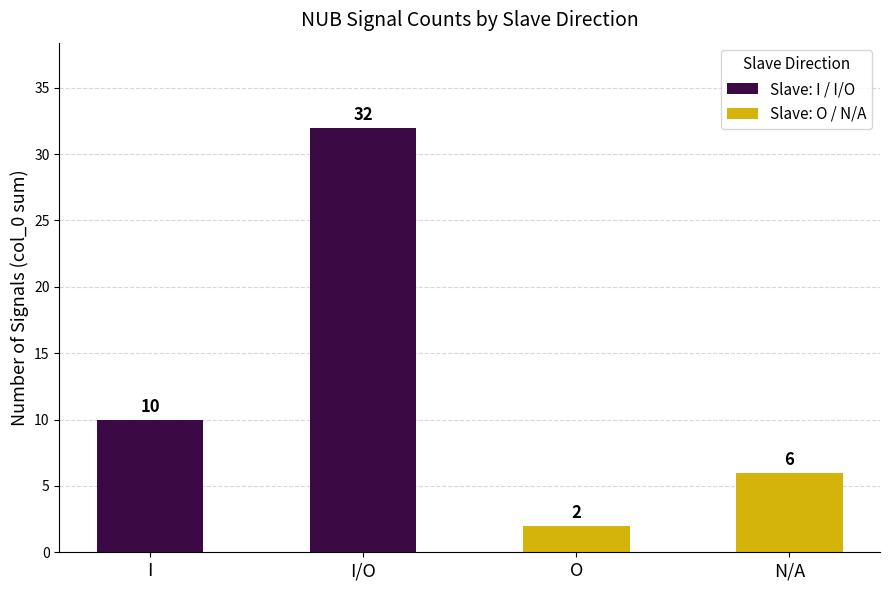

How many bars are there in total?

4